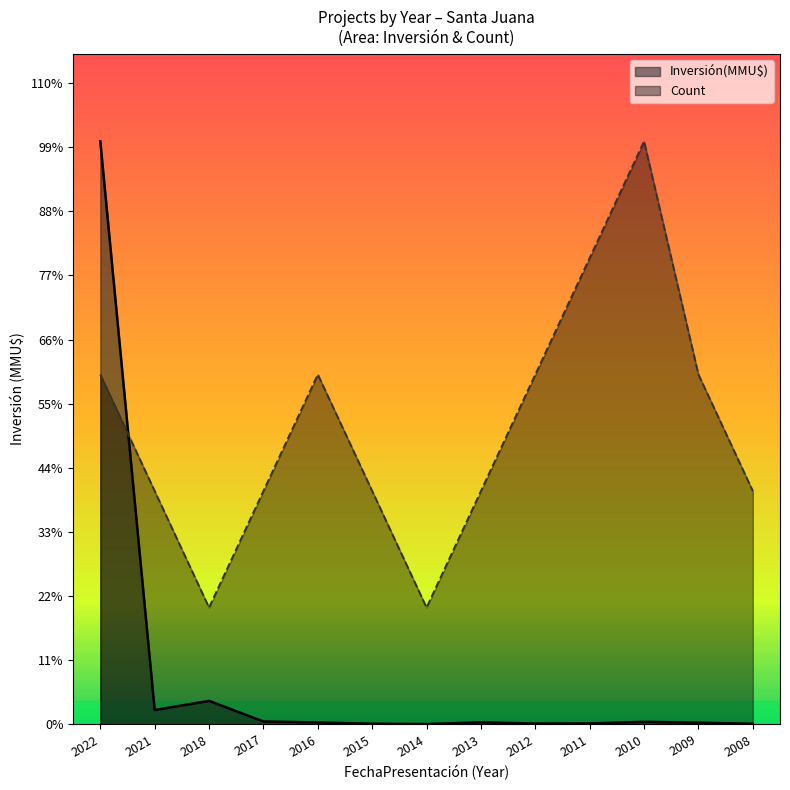

True or false: Inversión(MMU$) has more than 2 points higher than both neighbors.

True